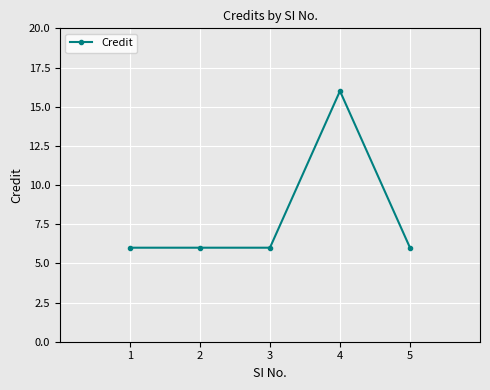

True or false: there are more than 0 points higher than both neighbors.

True